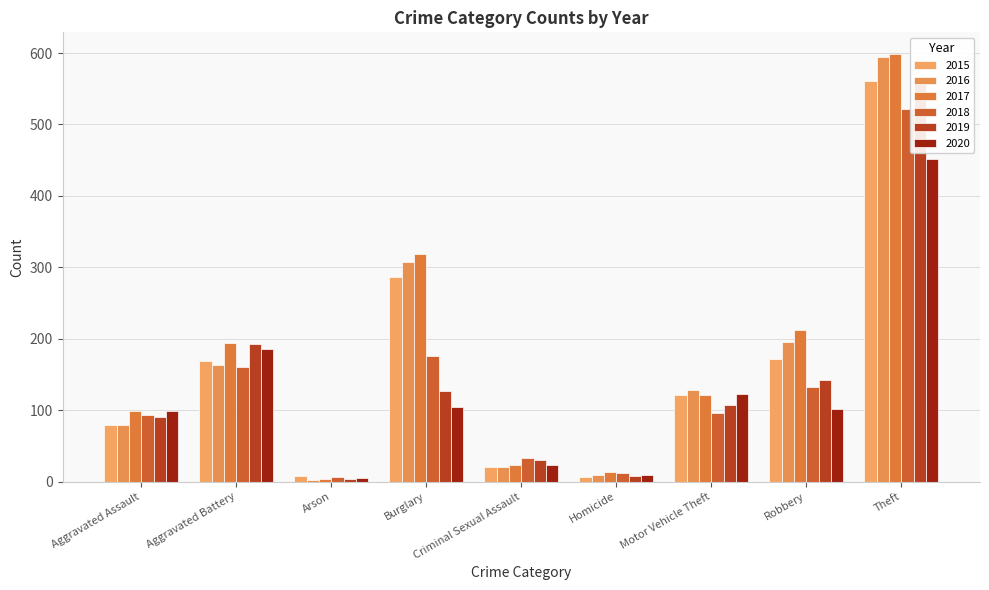

Which category has the lowest value in the 2019 series?

Arson